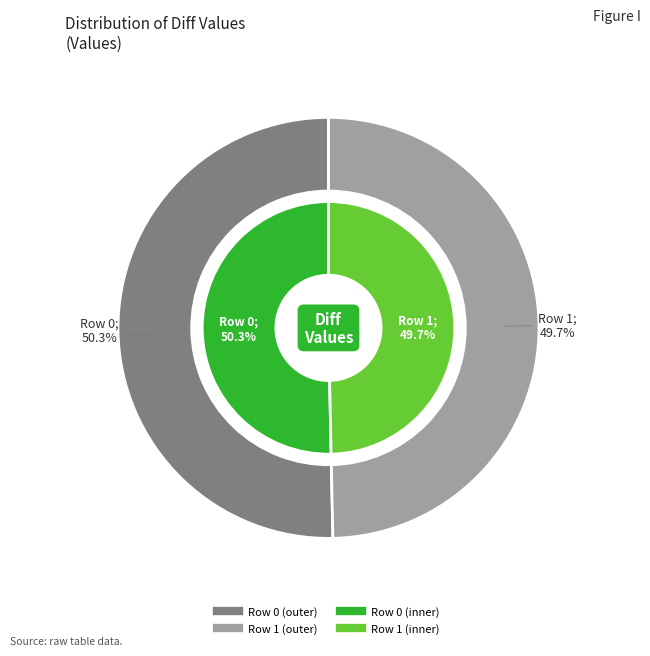

Is there any slice that represents more than half of the pie?

Yes